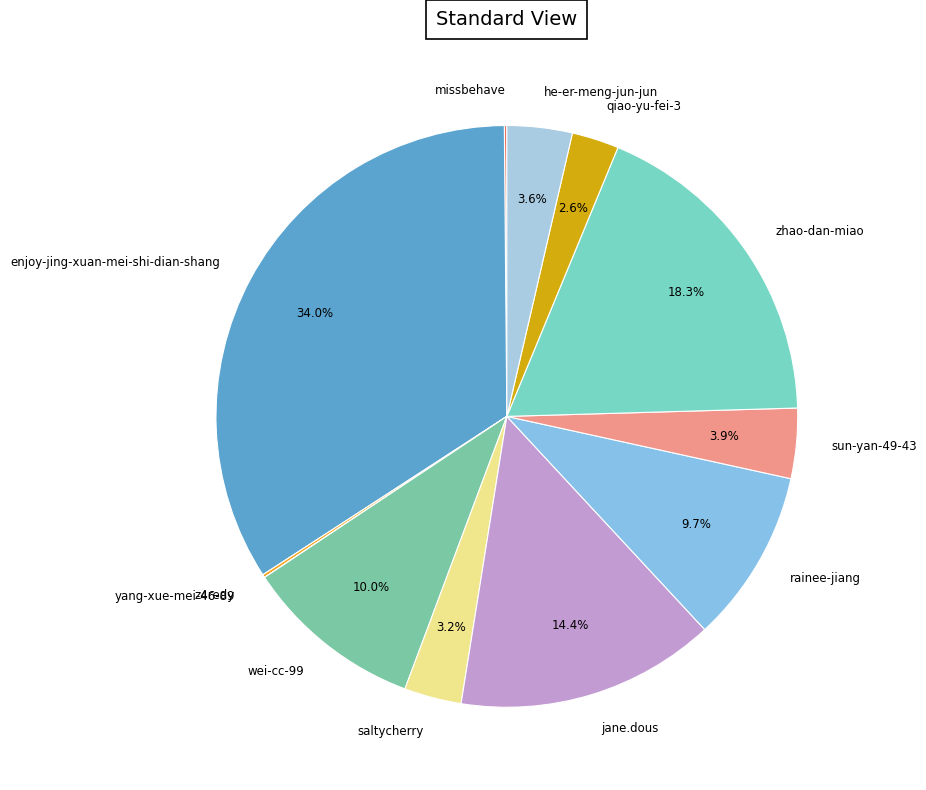

What is the largest slice in the pie chart?

enjoy-jing-xuan-mei-shi-dian-shang